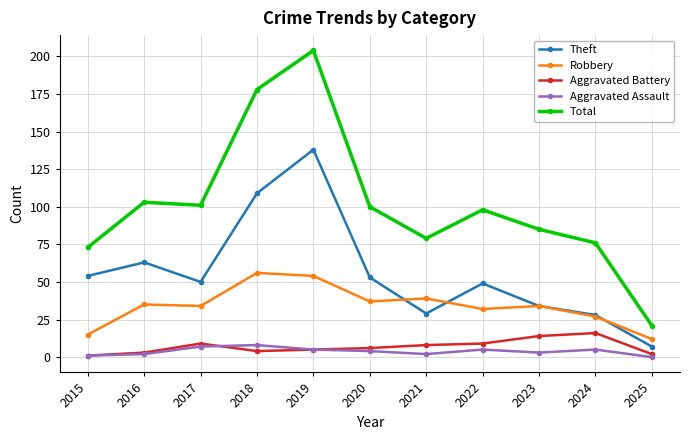

Where is Total nearest to the value 112?

2016